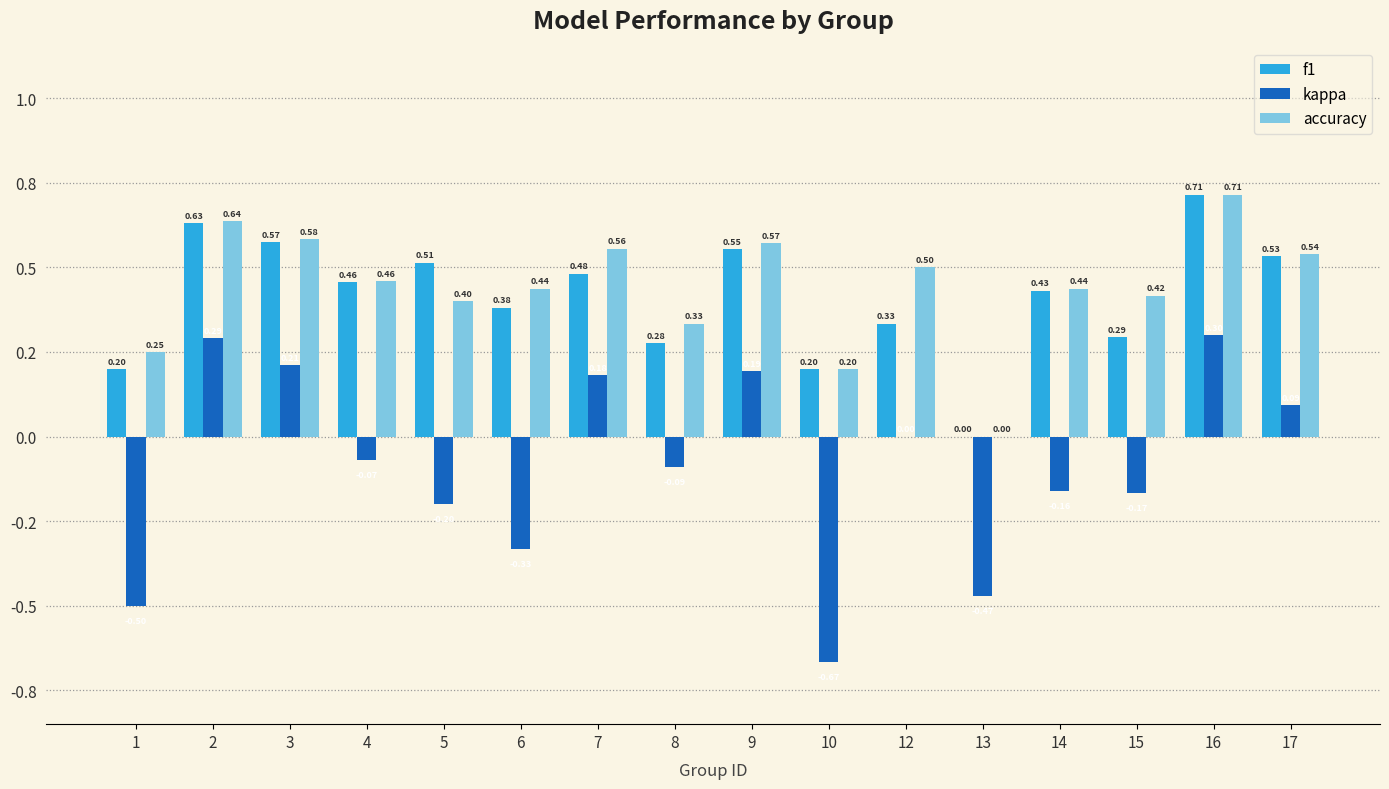

What is the maximum value for accuracy?

0.7